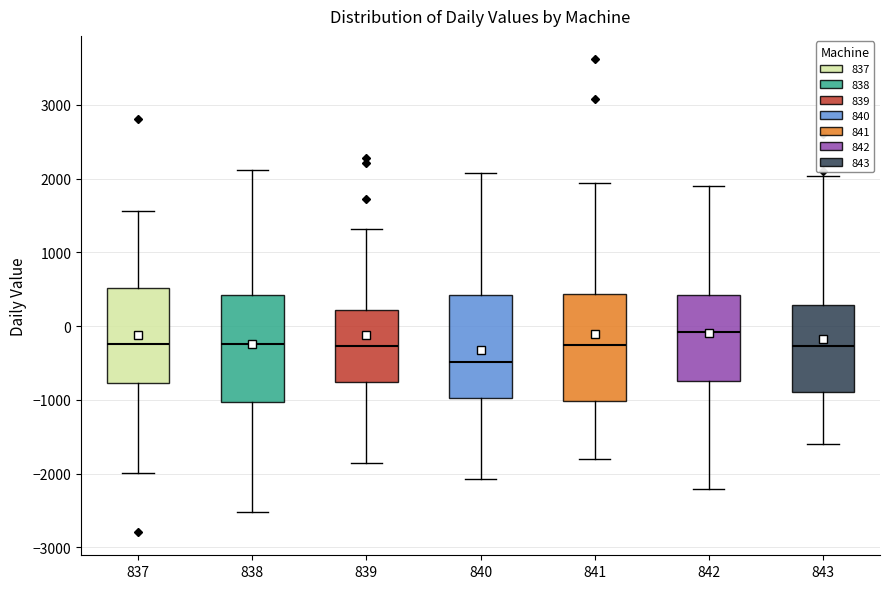

Reading left to right, transcribe this box plot: for each box, give where its median line is, the range the box spans, and where its two whiskers end, as read against the y-axis. The values are not printed on the chart, so give them approximately, as read against the axis.

837: median -200, box -800 to 500, whiskers -2000 to 1600
838: median -200, box -1000 to 400, whiskers -2500 to 2100
839: median -300, box -800 to 200, whiskers -1900 to 1300
840: median -500, box -1000 to 400, whiskers -2100 to 2100
841: median -200, box -1000 to 400, whiskers -1800 to 1900
842: median -100, box -700 to 400, whiskers -2200 to 1900
843: median -300, box -900 to 300, whiskers -1600 to 2000